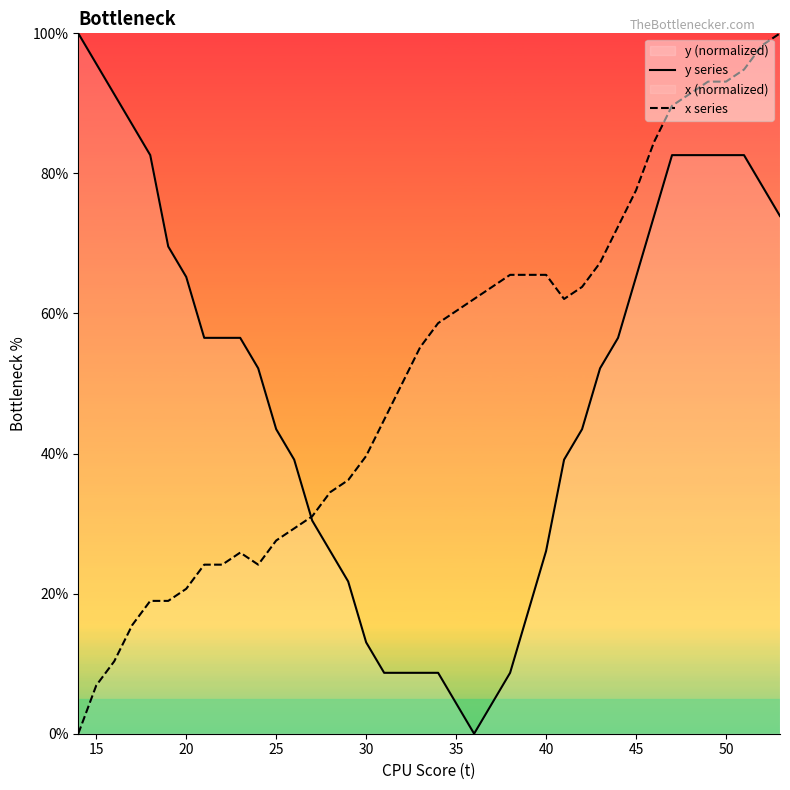

The y series series shows 13.0 at 30. True or false?

True